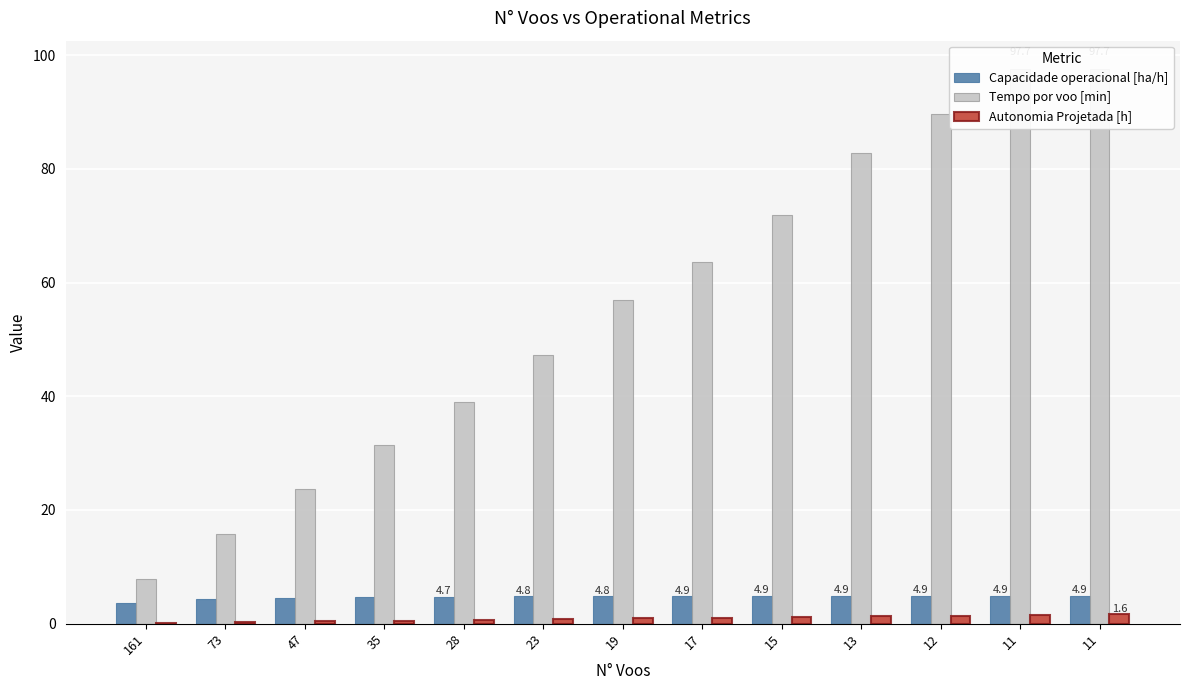

Are the bars grouped side by side (vs. stacked)?

Yes